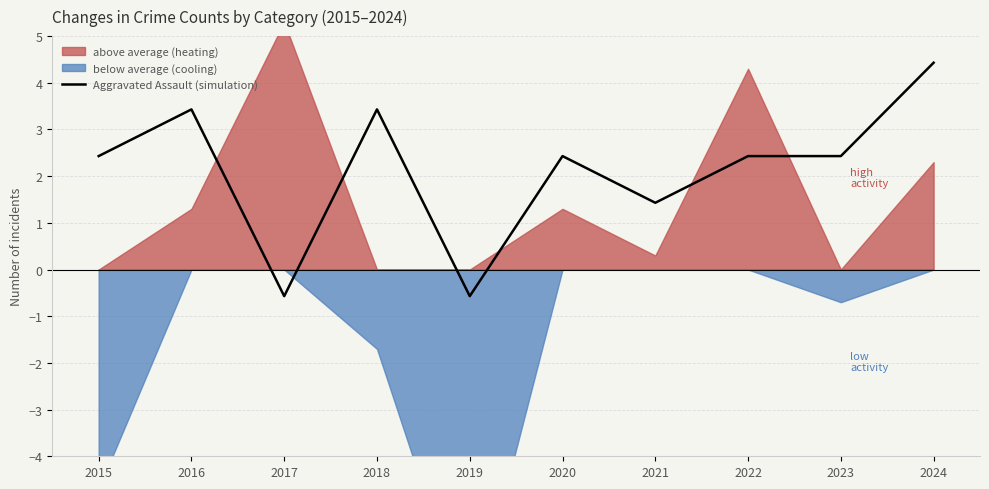

What is the maximum value for Aggravated Assault (simulation)?

4.4